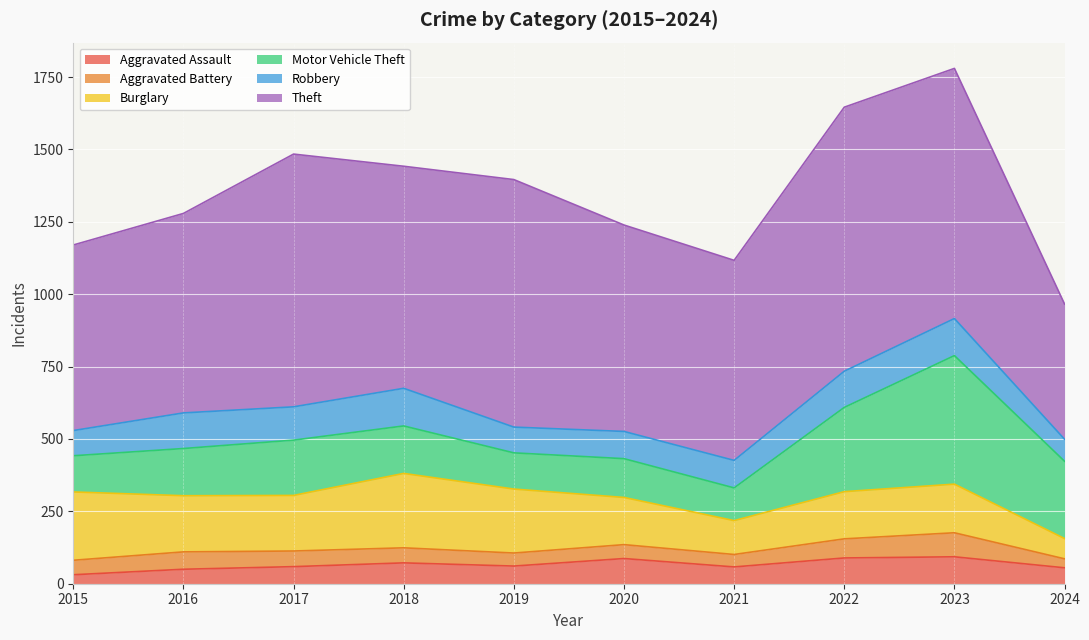

In Burglary, how many points are higher than both neighbors (excluding endpoints)?

2